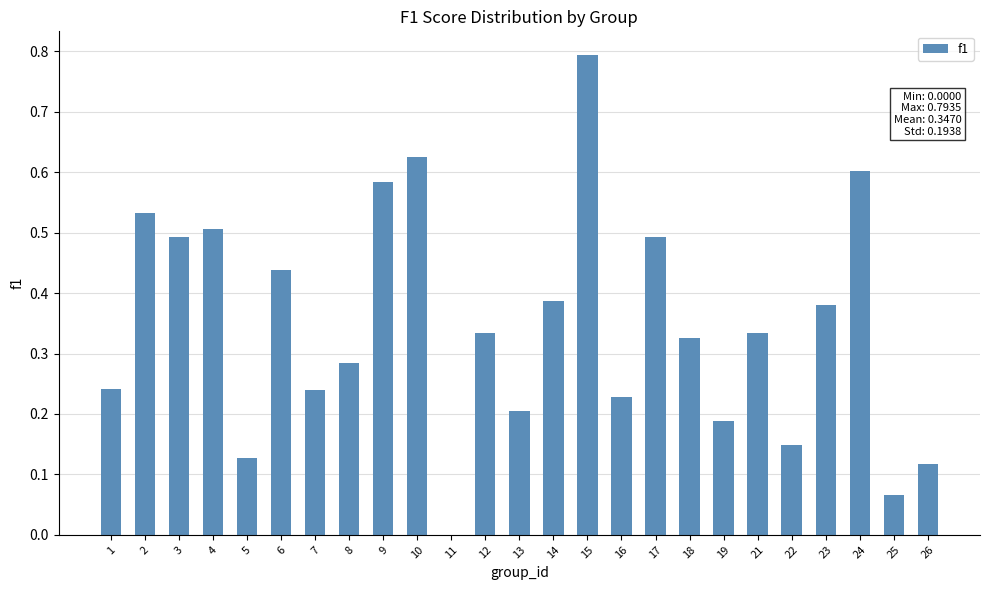

True or false: the data shows 0.5 at 12.

False